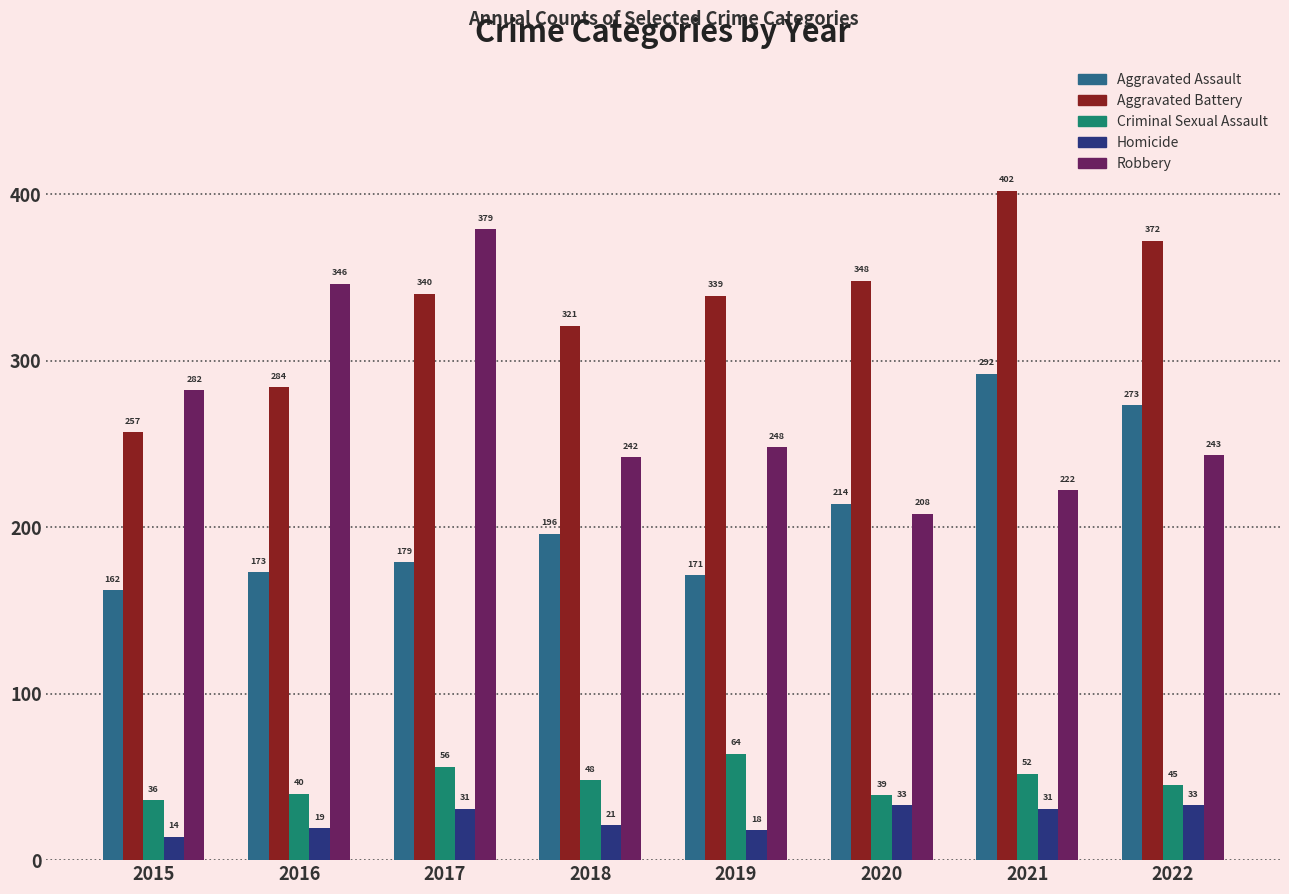

Which series has the largest total across all categories?

Aggravated Battery